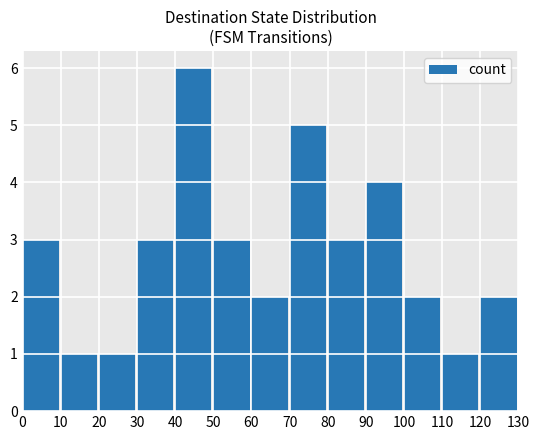

Between 70 and 90, which is larger?

70